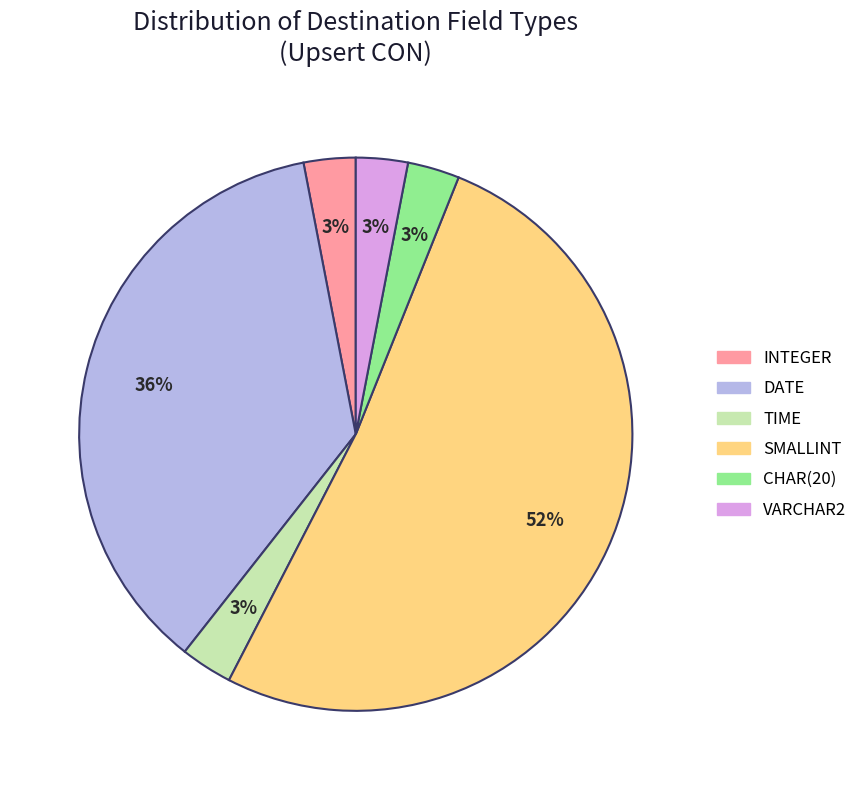

Does any single category account for the majority?

Yes